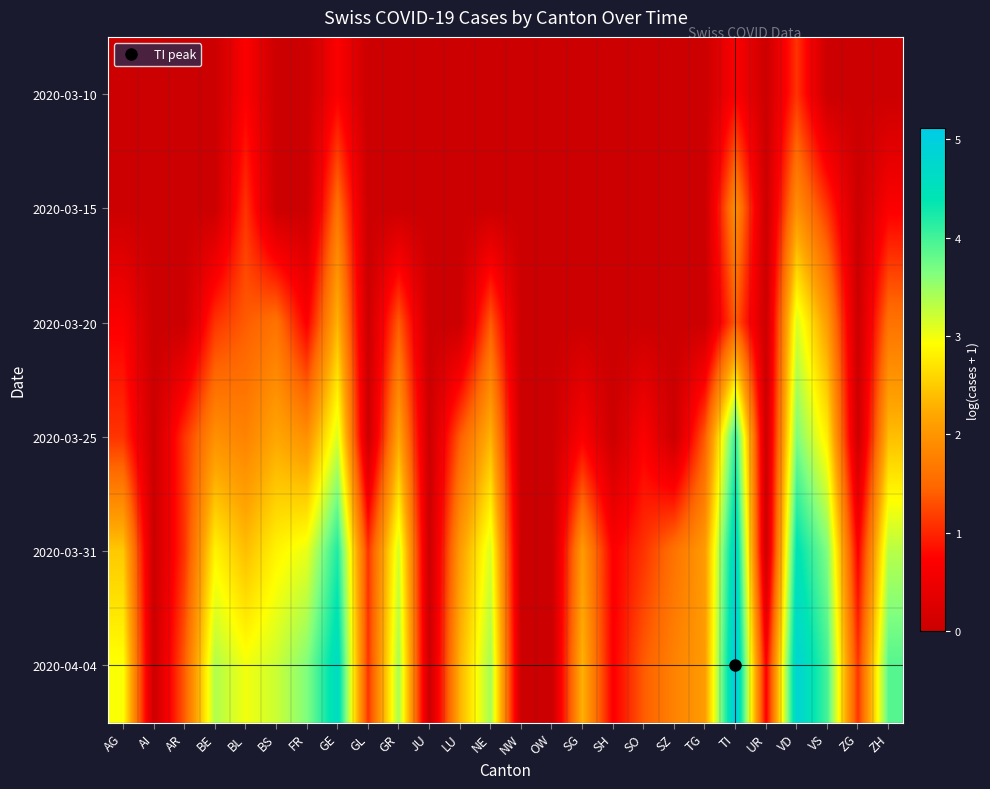

Rank the series by their maximum value, from lowest to highest.

2020-03-10, 2020-03-15, 2020-03-20, 2020-03-25, 2020-03-31, 2020-04-04